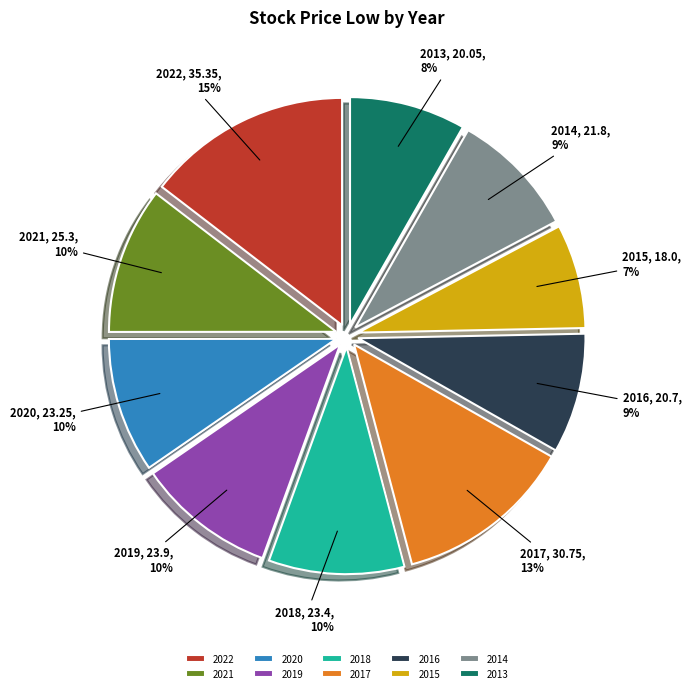

Between 2021 and 2016, which is larger?

2021